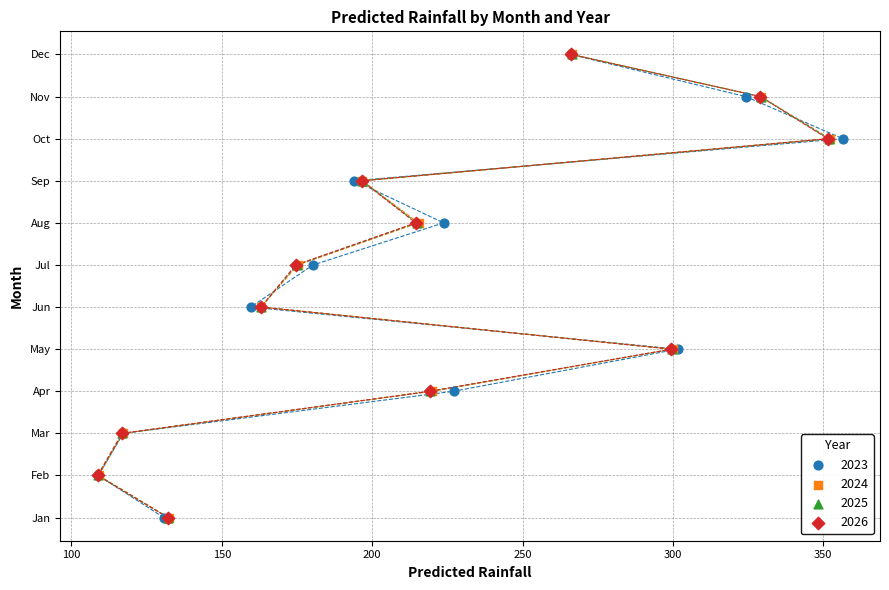

What are all the series names shown in the legend?

2023, 2024, 2025, 2026